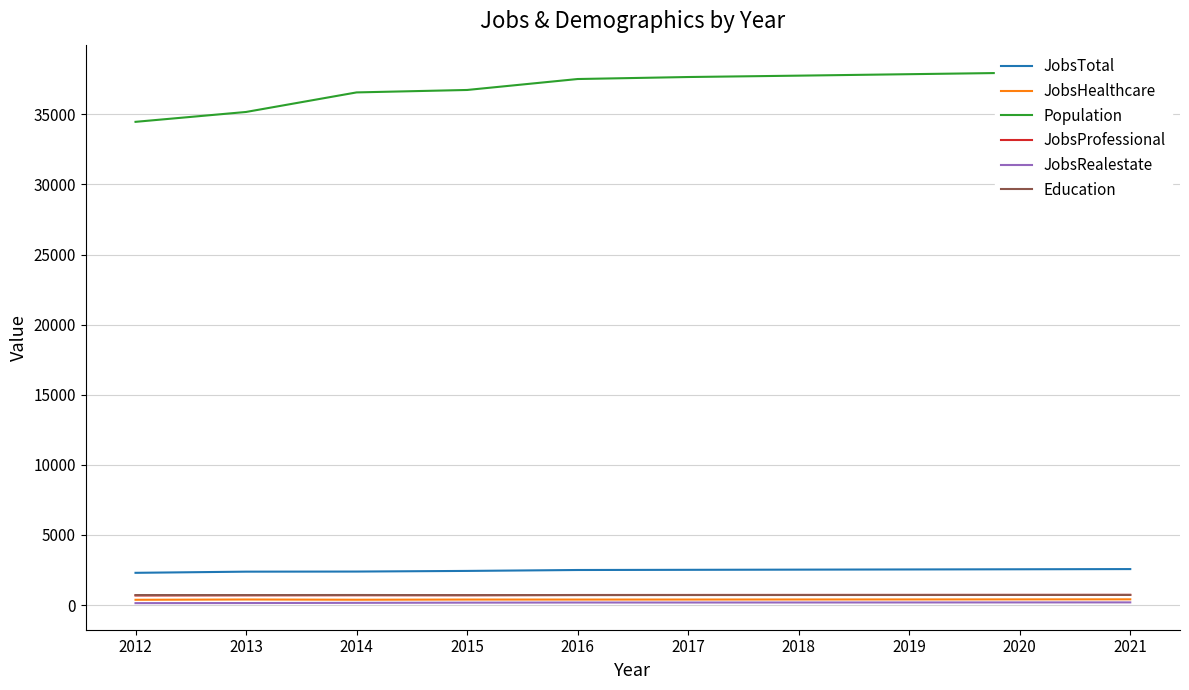

The value of JobsHealthcare at 2018 is 394. True or false?

True